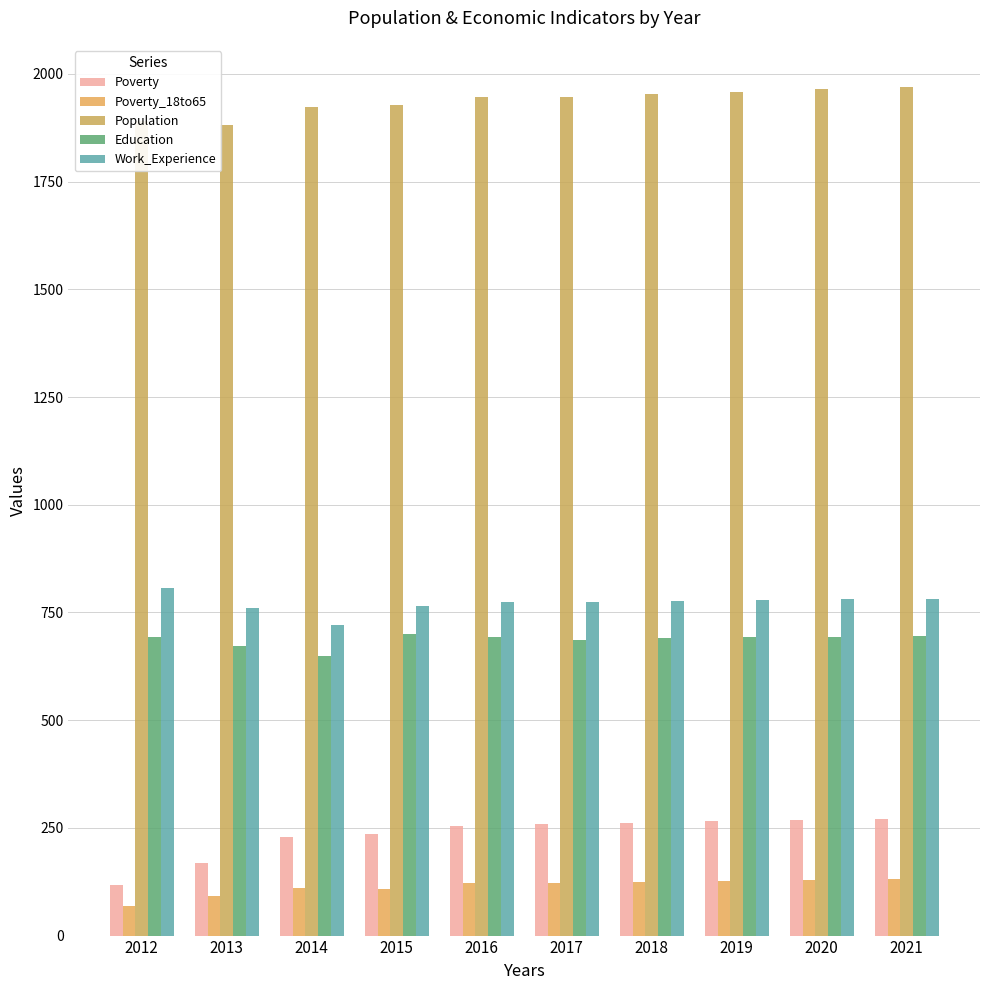

Does the chart contain stacked bars?

No